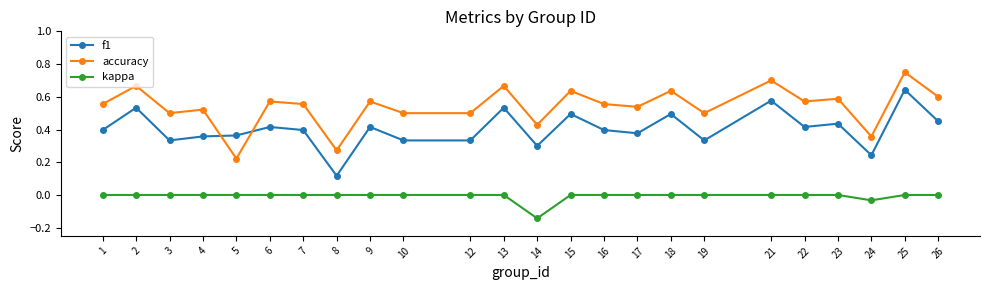

Count the number of data series in this chart.

3